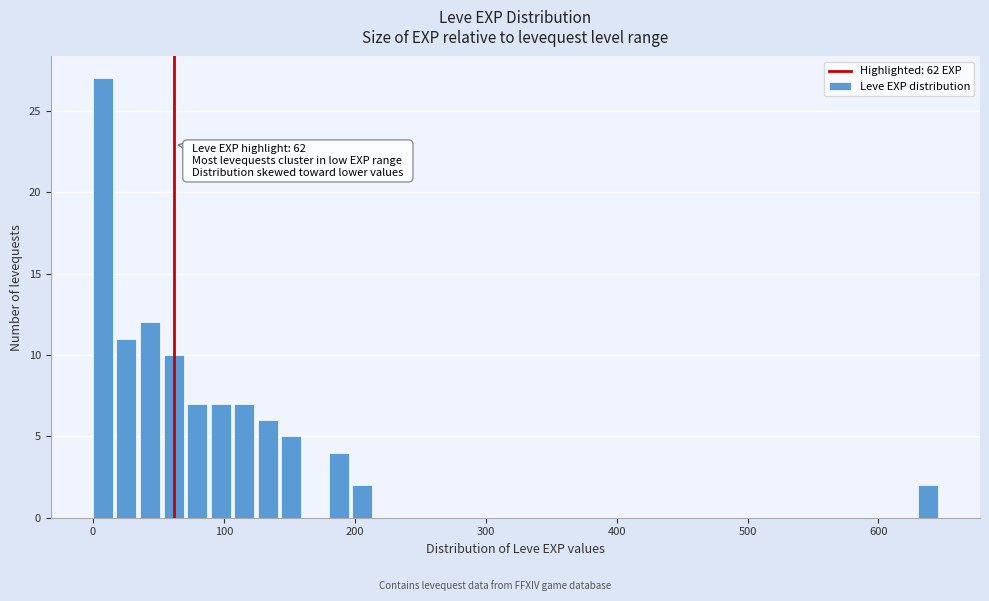

Read against the x-axis, roughly where is the centre of the tallest bar?

10